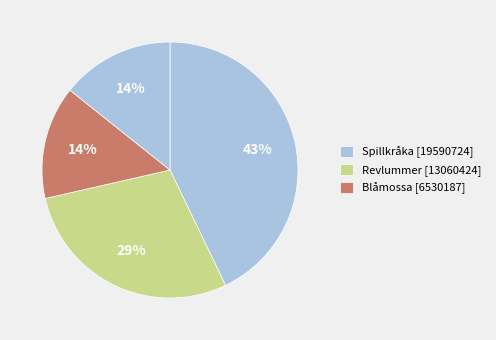

Count the number of slices in the pie.

4